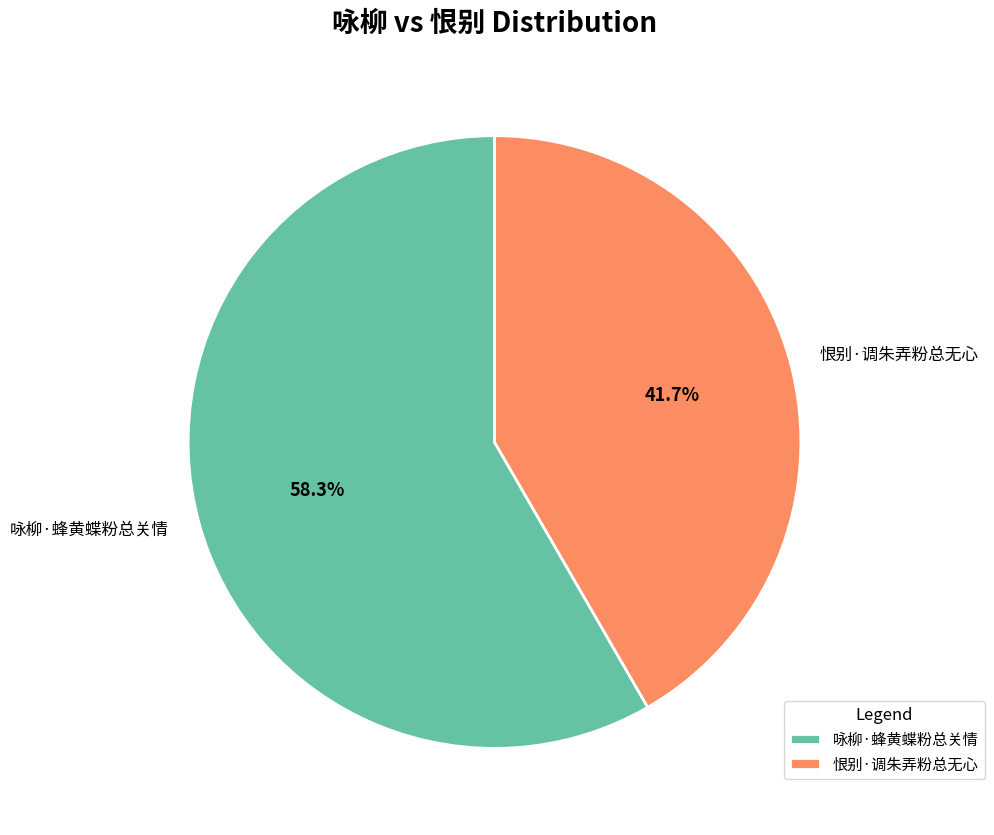

True or false: 咏柳·蜂黄蝶粉总关情 accounts for 70% of the total.

False